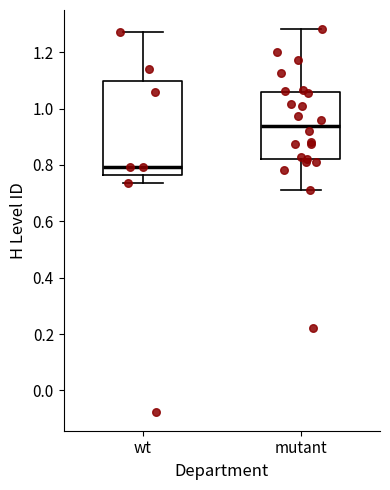

Where is the upper edge of the box for mutant on the y-axis? The values are not printed on the chart, so give them approximately, as read against the axis.

1.06